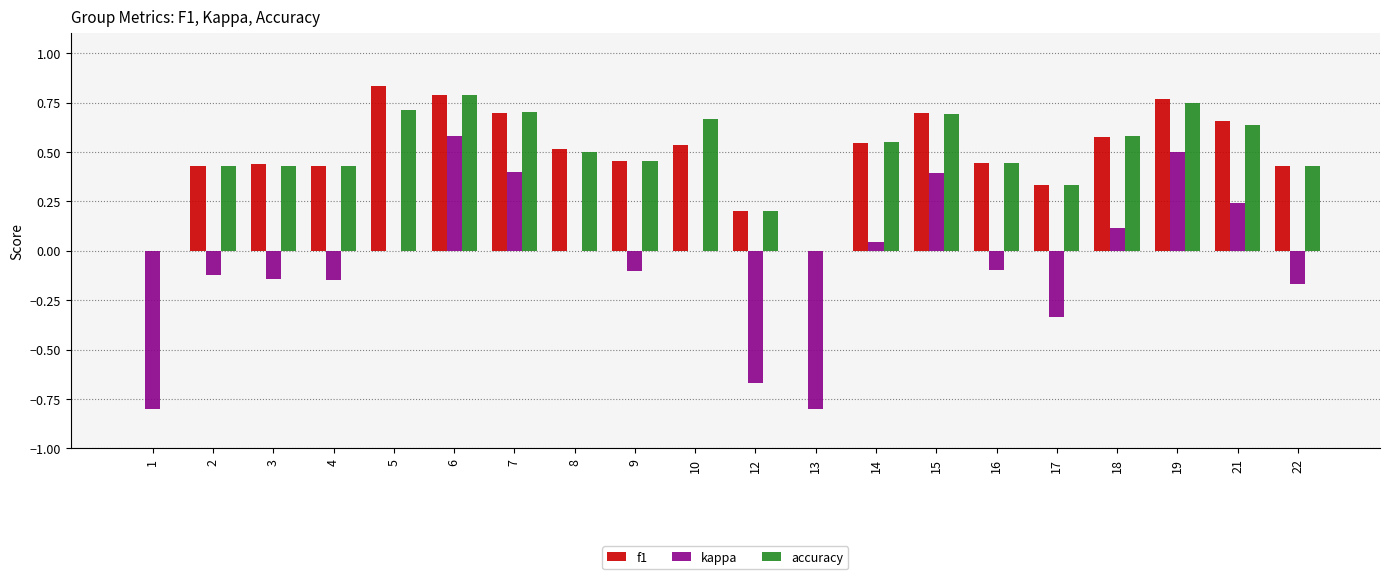

At which category is the sum across all series the highest?

6